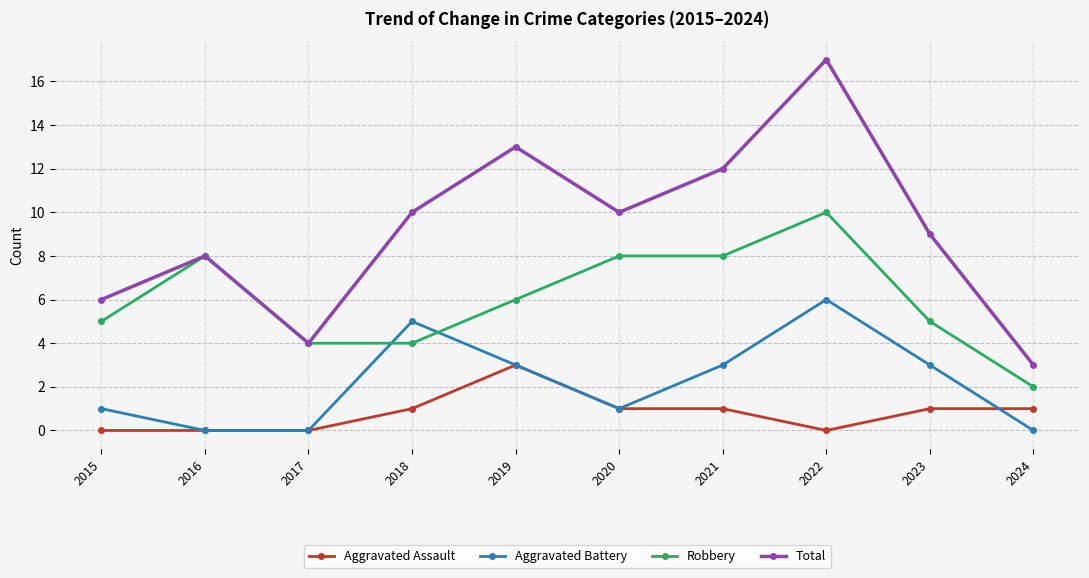

How many lines are shown in the chart?

4